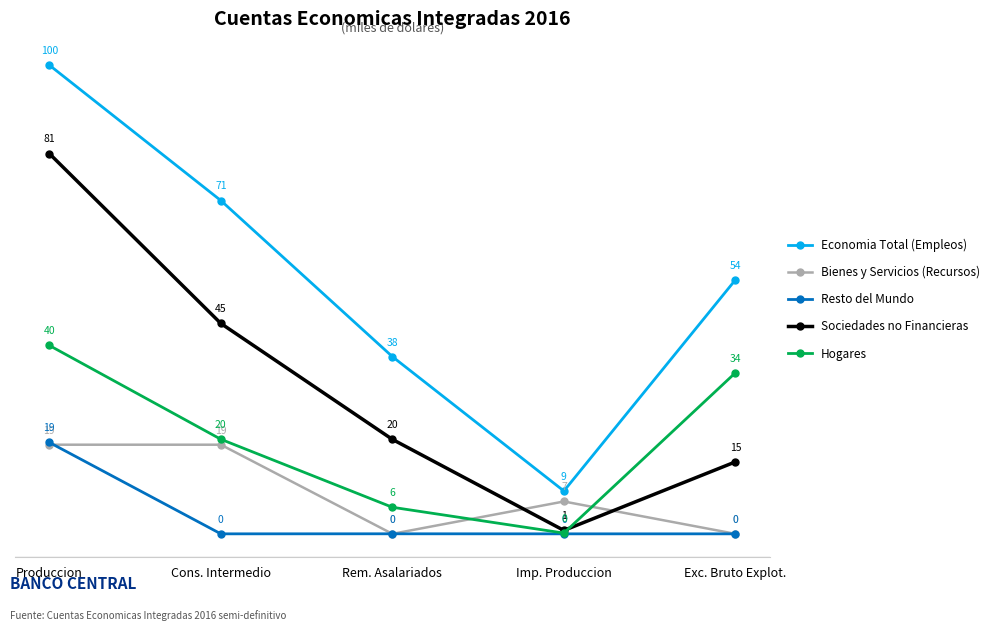

At which category is the sum across all series the highest?

Produccion